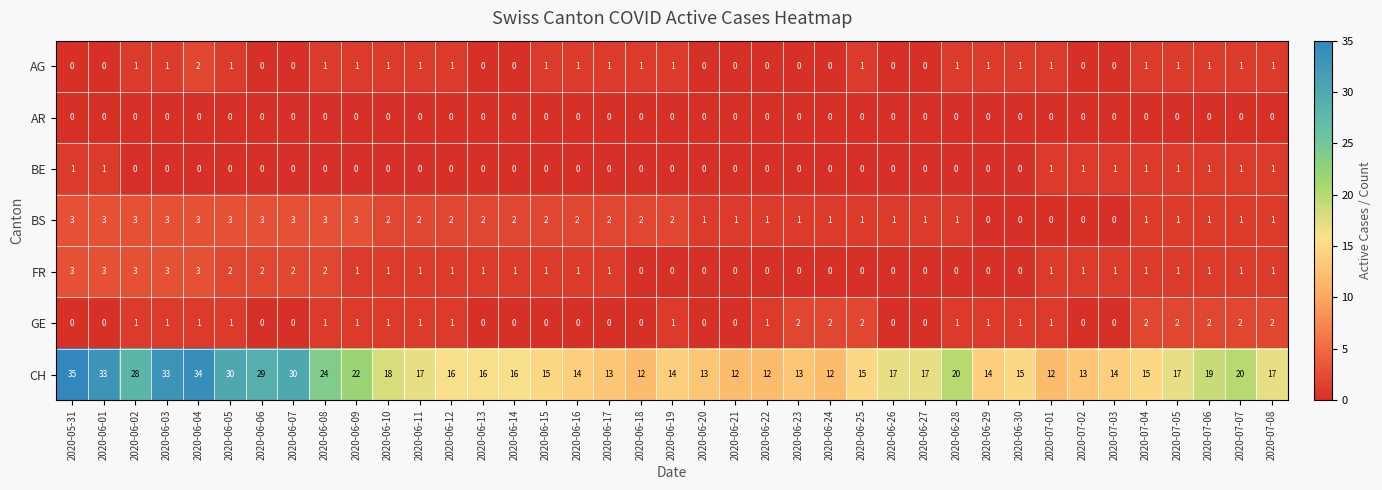

What is the difference between the highest and lowest values at 2020-06-24?

12